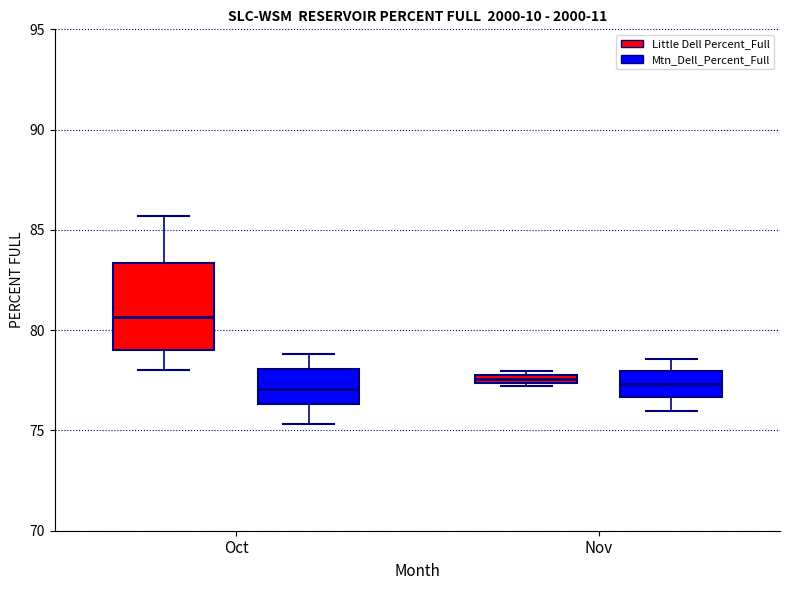

Which box's median line is the highest?

Oct (Little Dell Percent_Full)